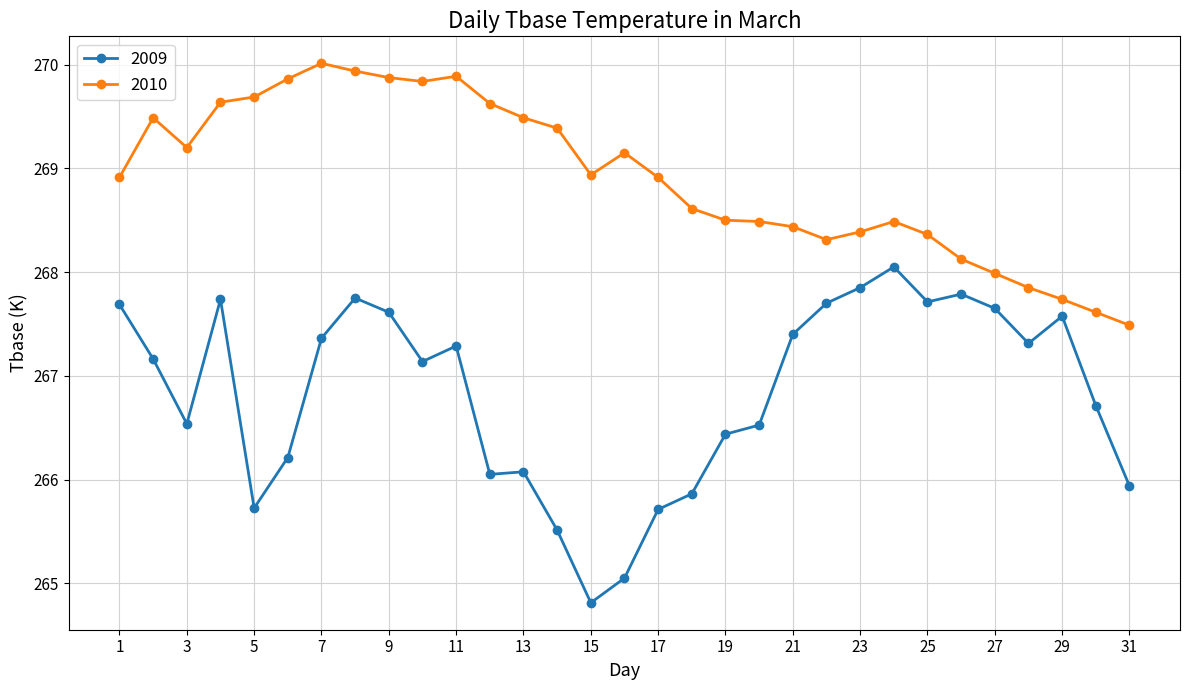

What is the value of the 2010 point at the 9th from the left?

269.9